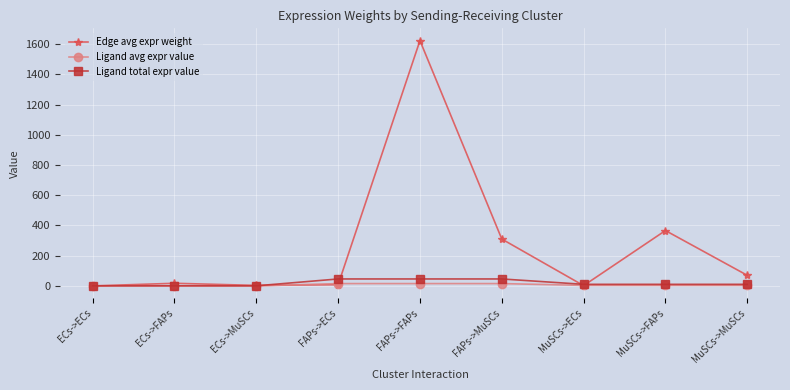

What is the spread (max minus min) of values at FAPs->FAPs?

1608.3